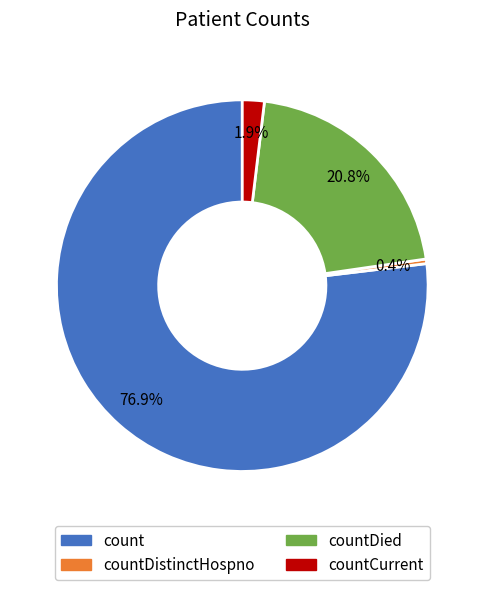

Is there any slice that represents more than half of the pie?

Yes